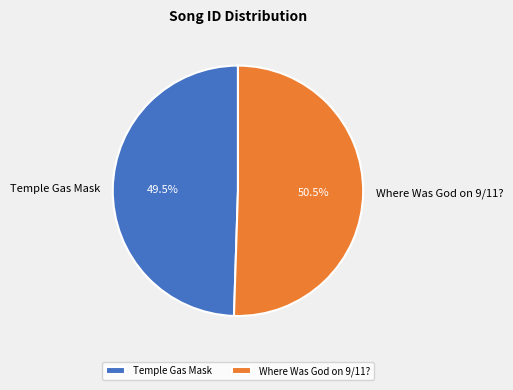

The Where Was God on 9/11? slice represents 63% of the pie. True or false?

False